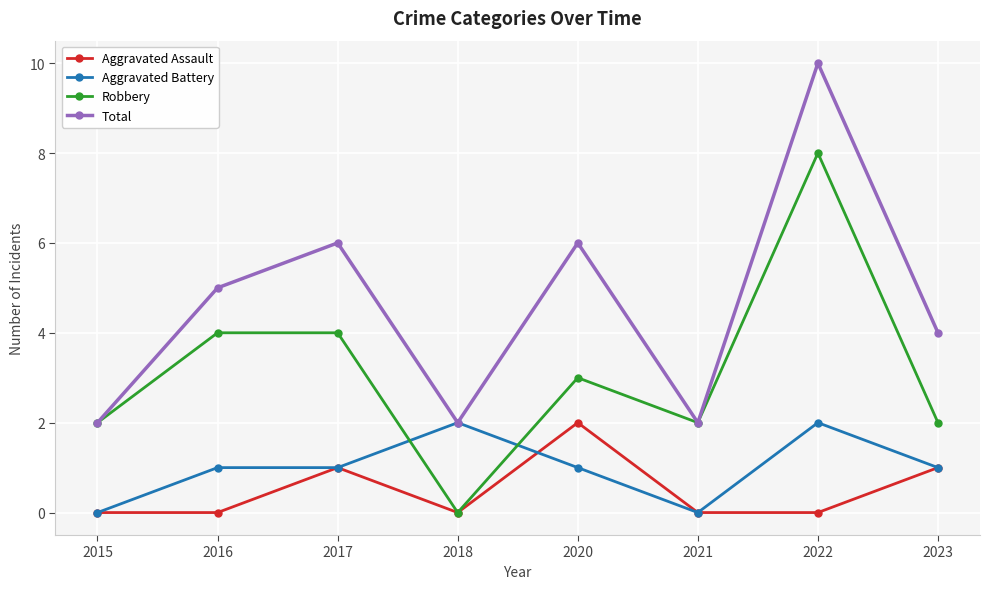

Read the Total value at 2022.

10